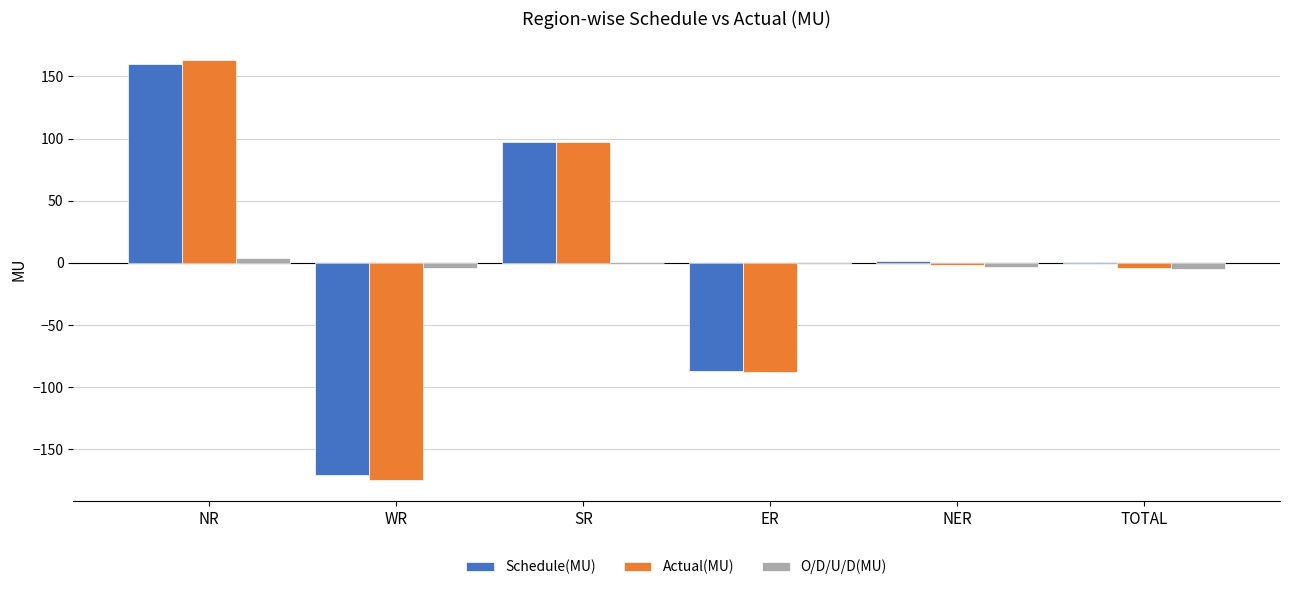

What is the greatest value displayed?

163.6